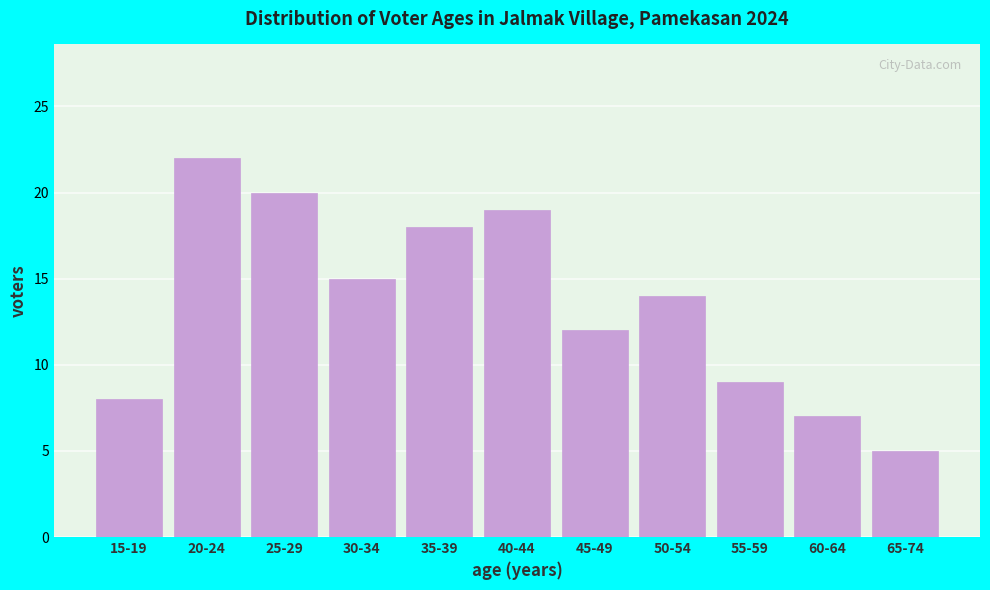

Reading right to left, extract all data points from this chart.

65-74=5	60-64=7	55-59=9	50-54=14	45-49=12	40-44=19	35-39=18	30-34=15	25-29=20	20-24=22	15-19=8